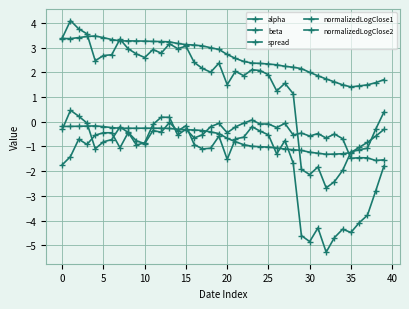

Where is the first local maximum for beta?

15